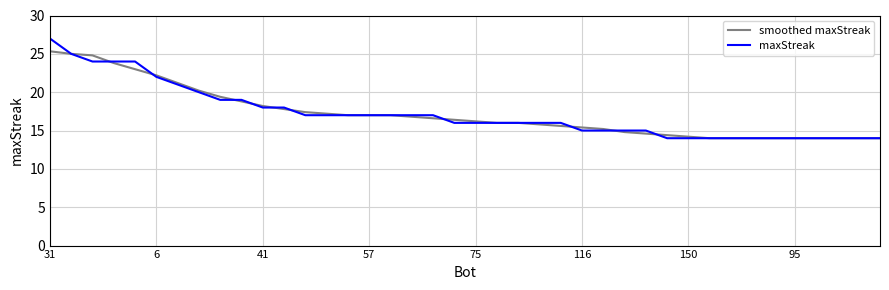

What is the maximum value for smoothed maxStreak?

25.3